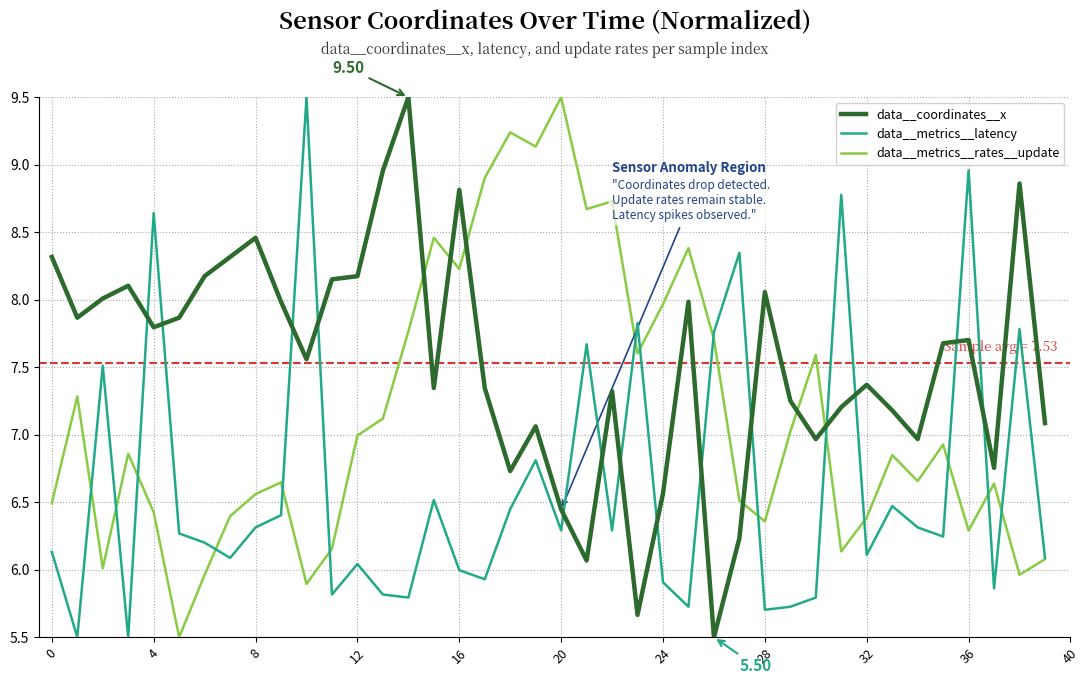

Which series has the largest total across all categories?

data__coordinates__x